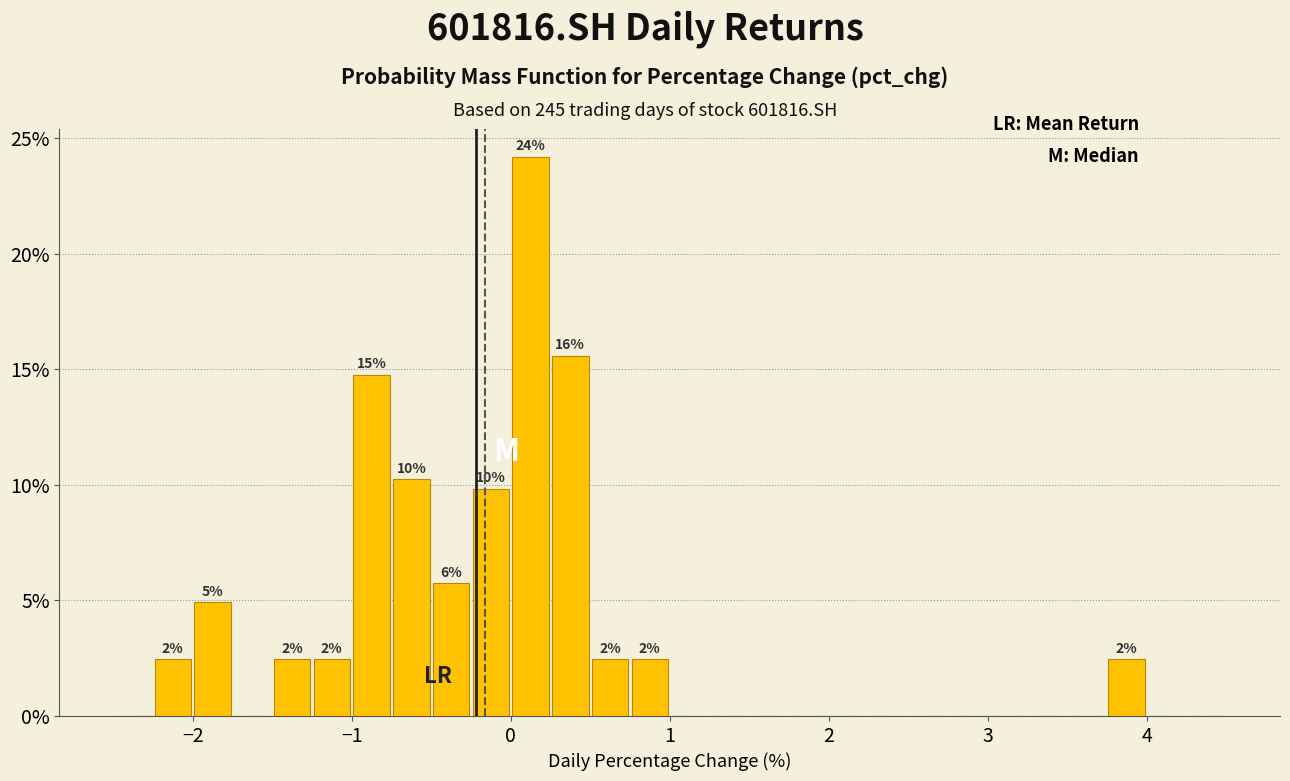

Read against the x-axis, roughly where is the centre of the tallest bar?

0.1